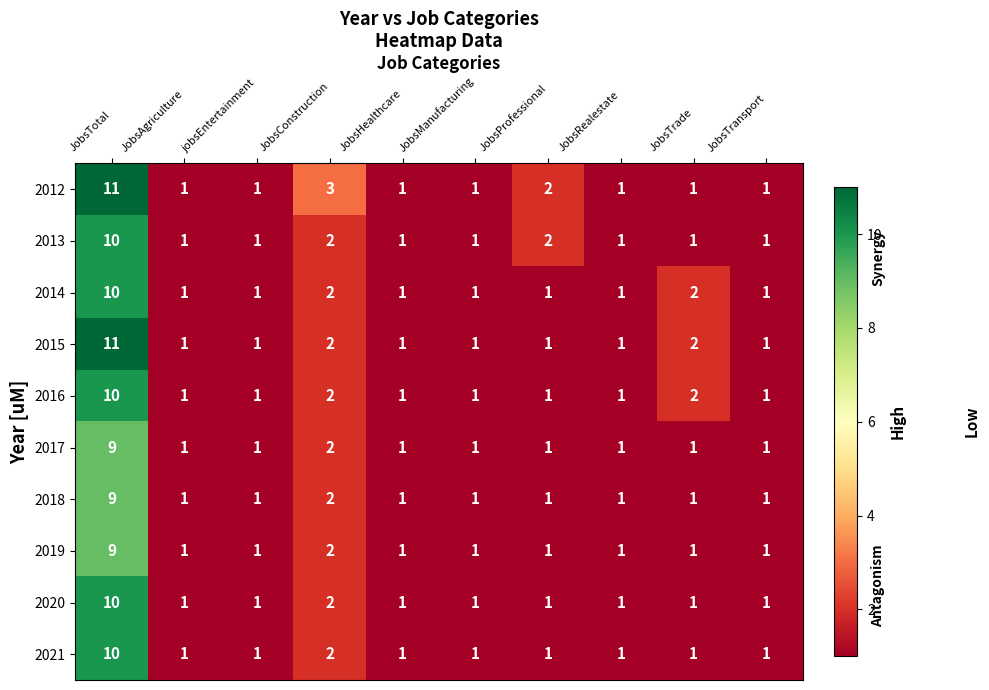

What is the greatest value displayed?

11